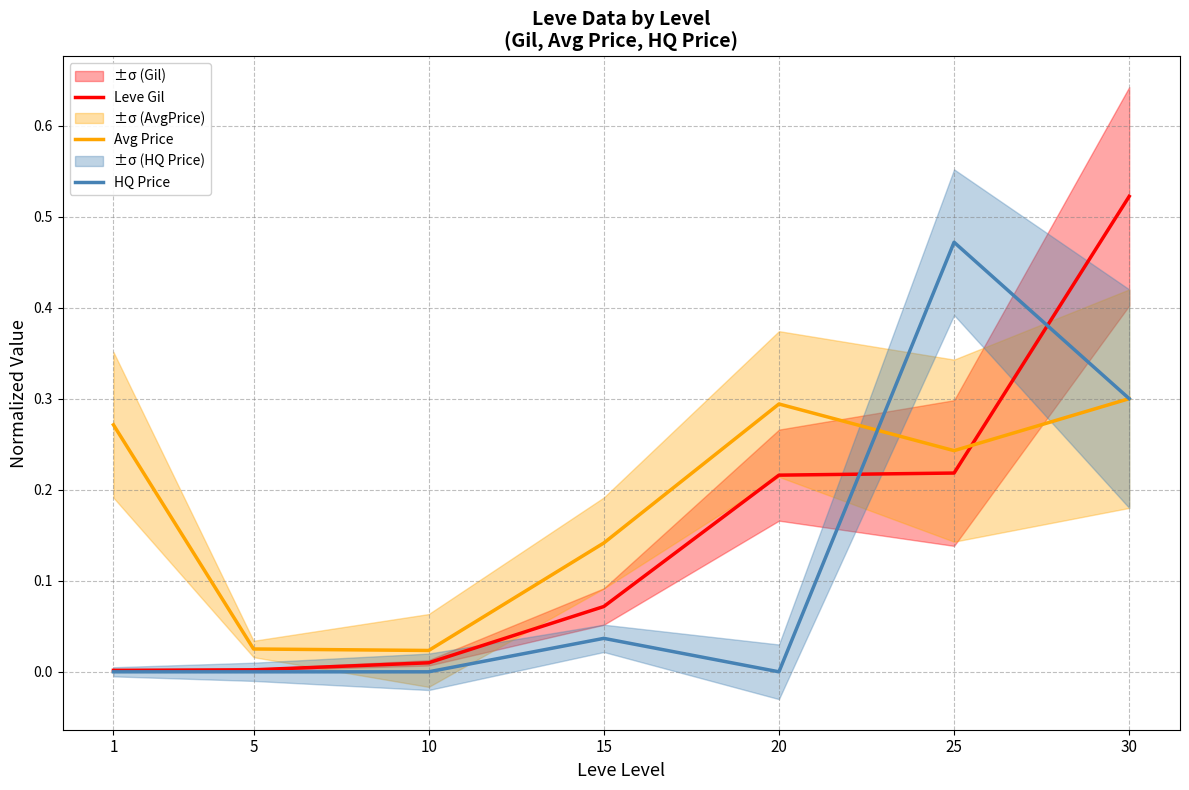

How many intersections are there between Avg Price and Leve Gil?

1